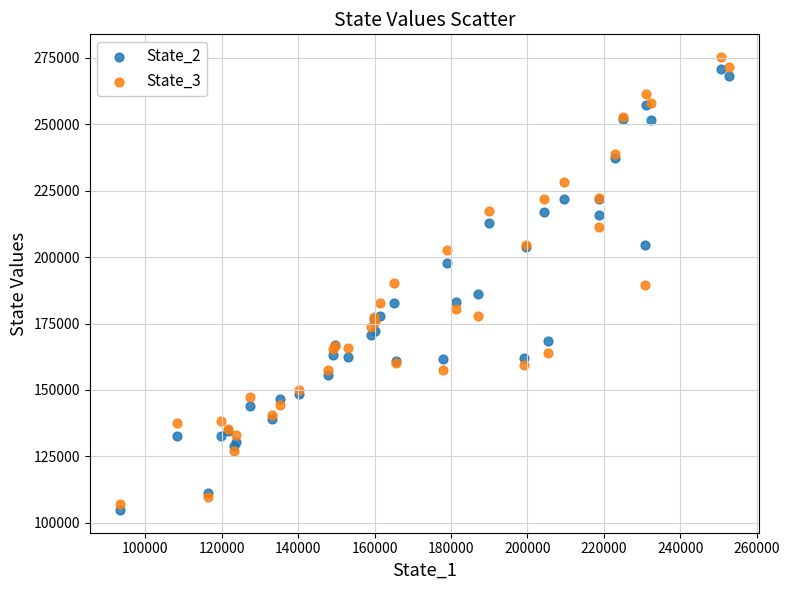

Which series reaches the minimum Y coordinate?

State_2